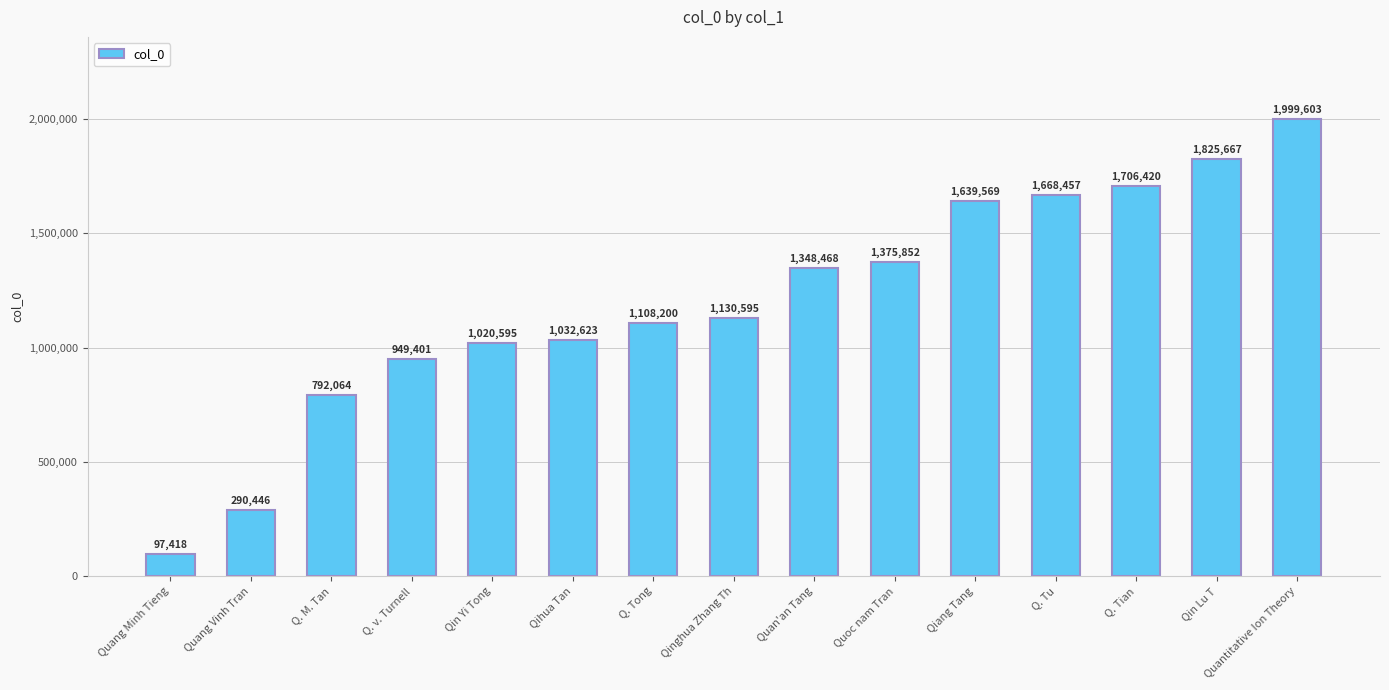

Count the number of categories in the chart.

15